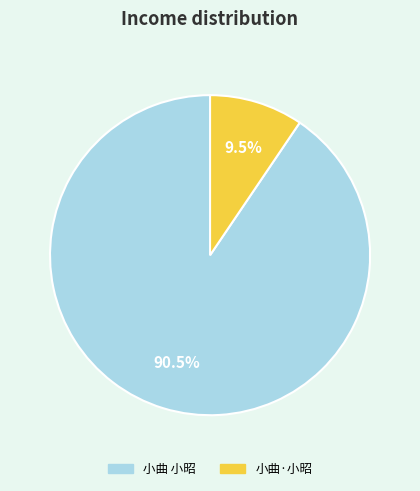

Rank the categories by value from highest to lowest.

小曲 小昭, 小曲·小昭